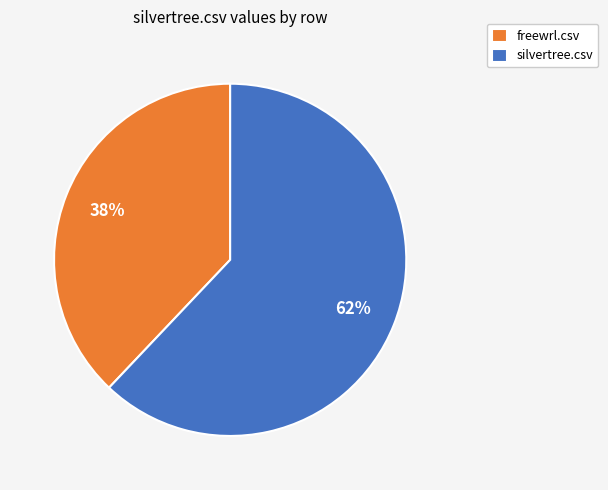

Does freewrl.csv represent more than half of the total?

No